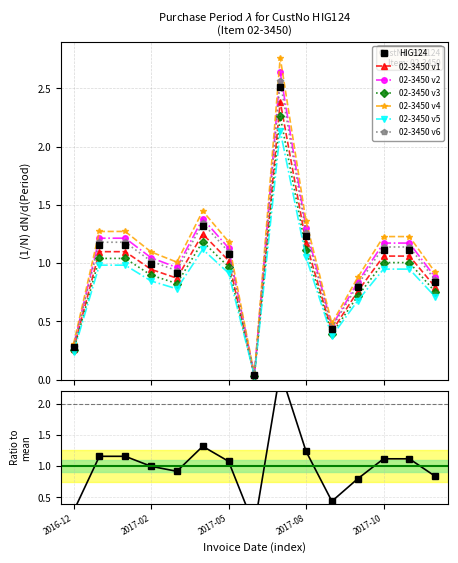

How many data points in 02-3450 v2 are less than 1?

6